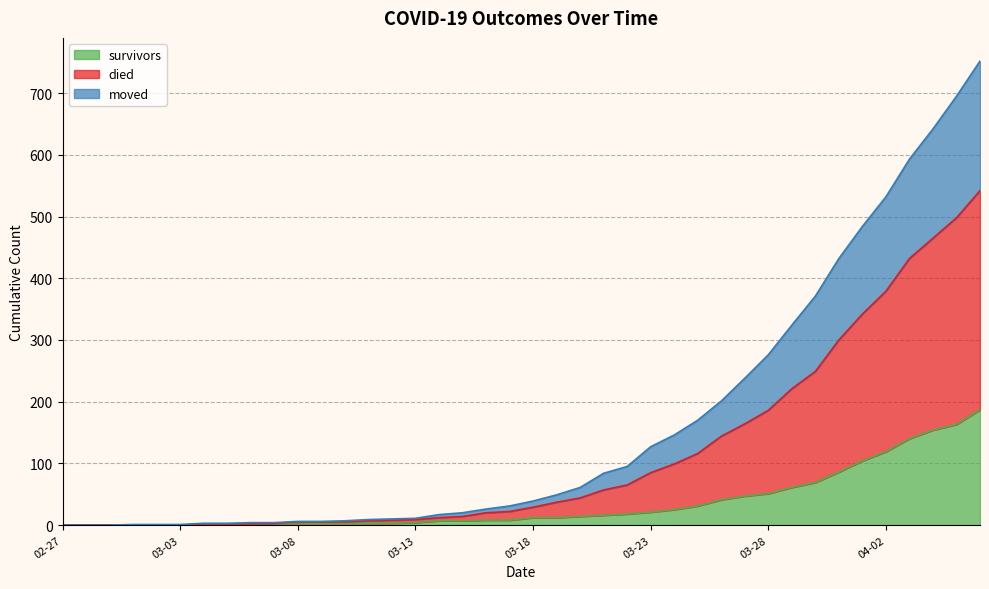

What are all the series names shown in the legend?

survivors, died, moved